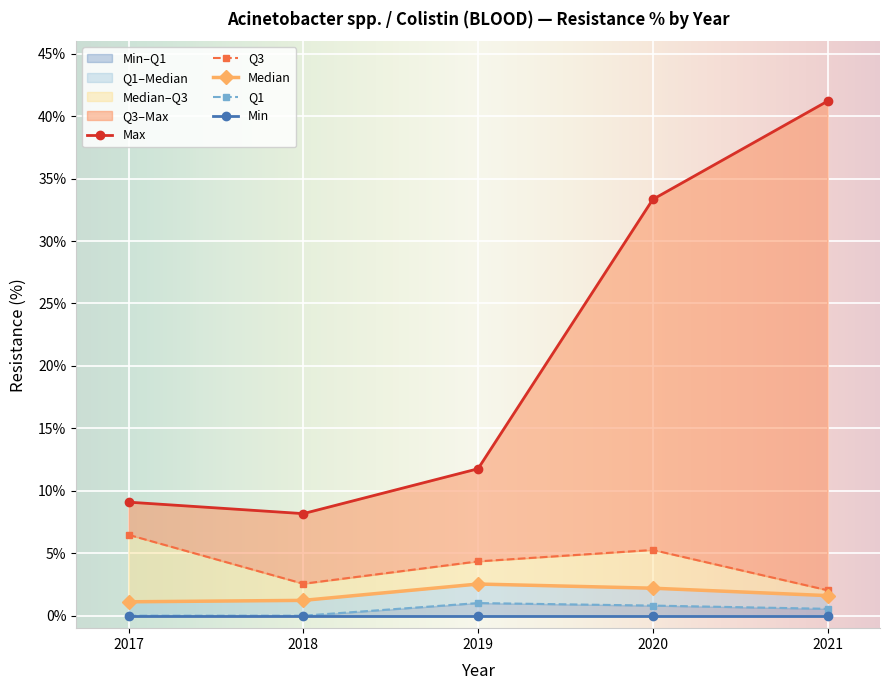

True or false: Max and Q3 cross at least once.

False